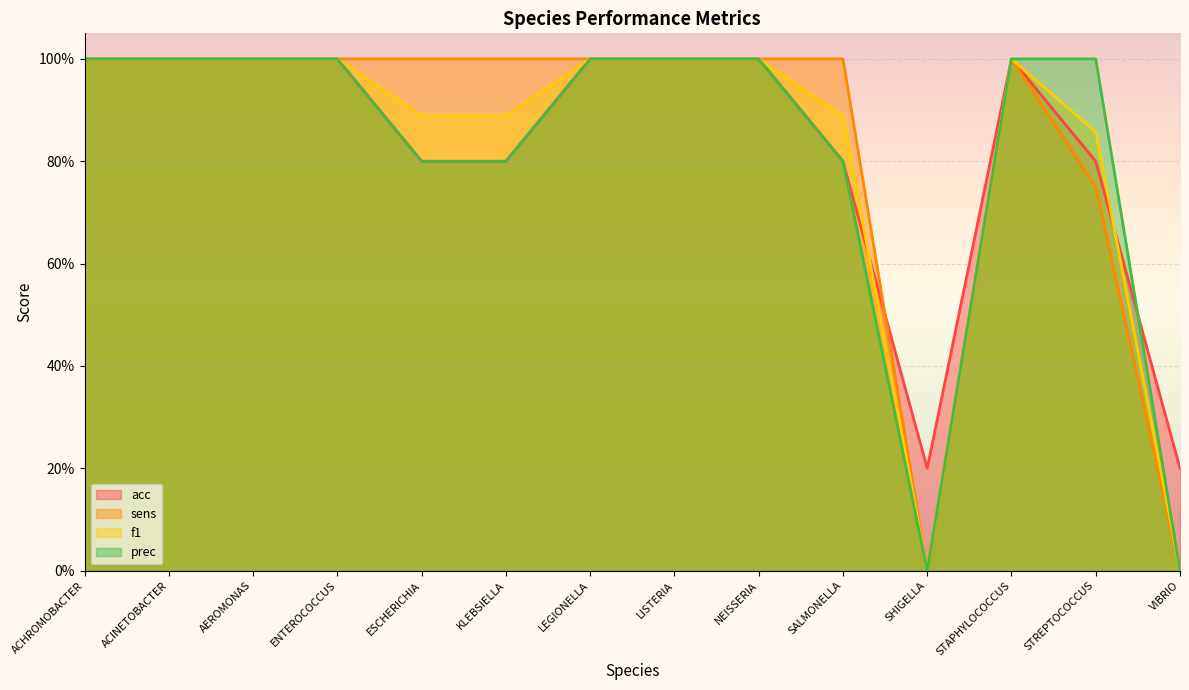

How many interior local peaks does the f1 series have?

1